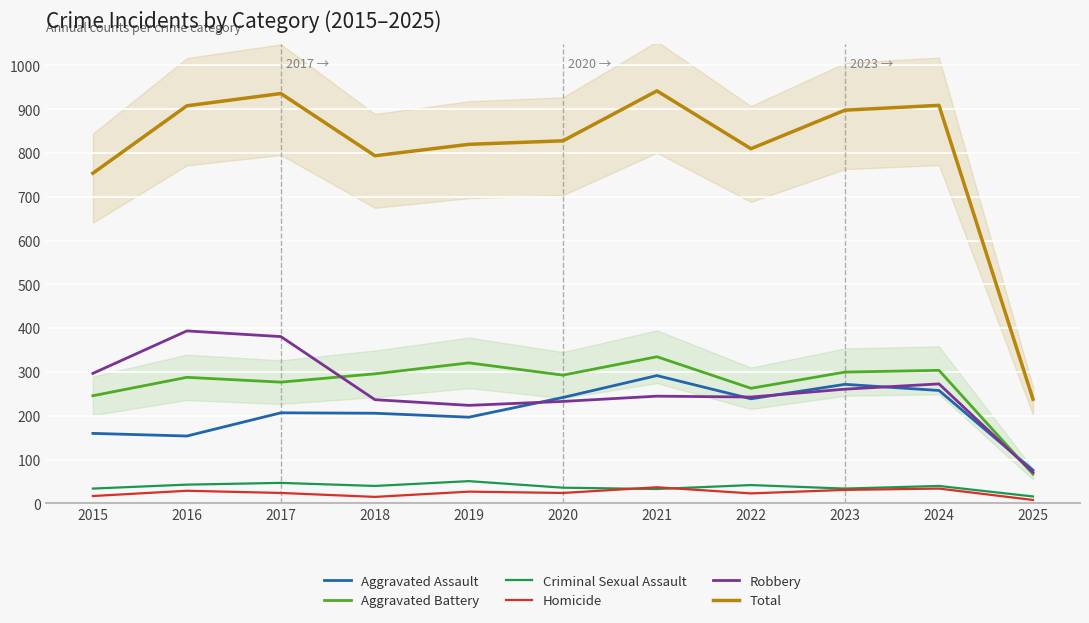

What are all the series names shown in the legend?

Aggravated Assault, Aggravated Battery, Criminal Sexual Assault, Homicide, Robbery, Total